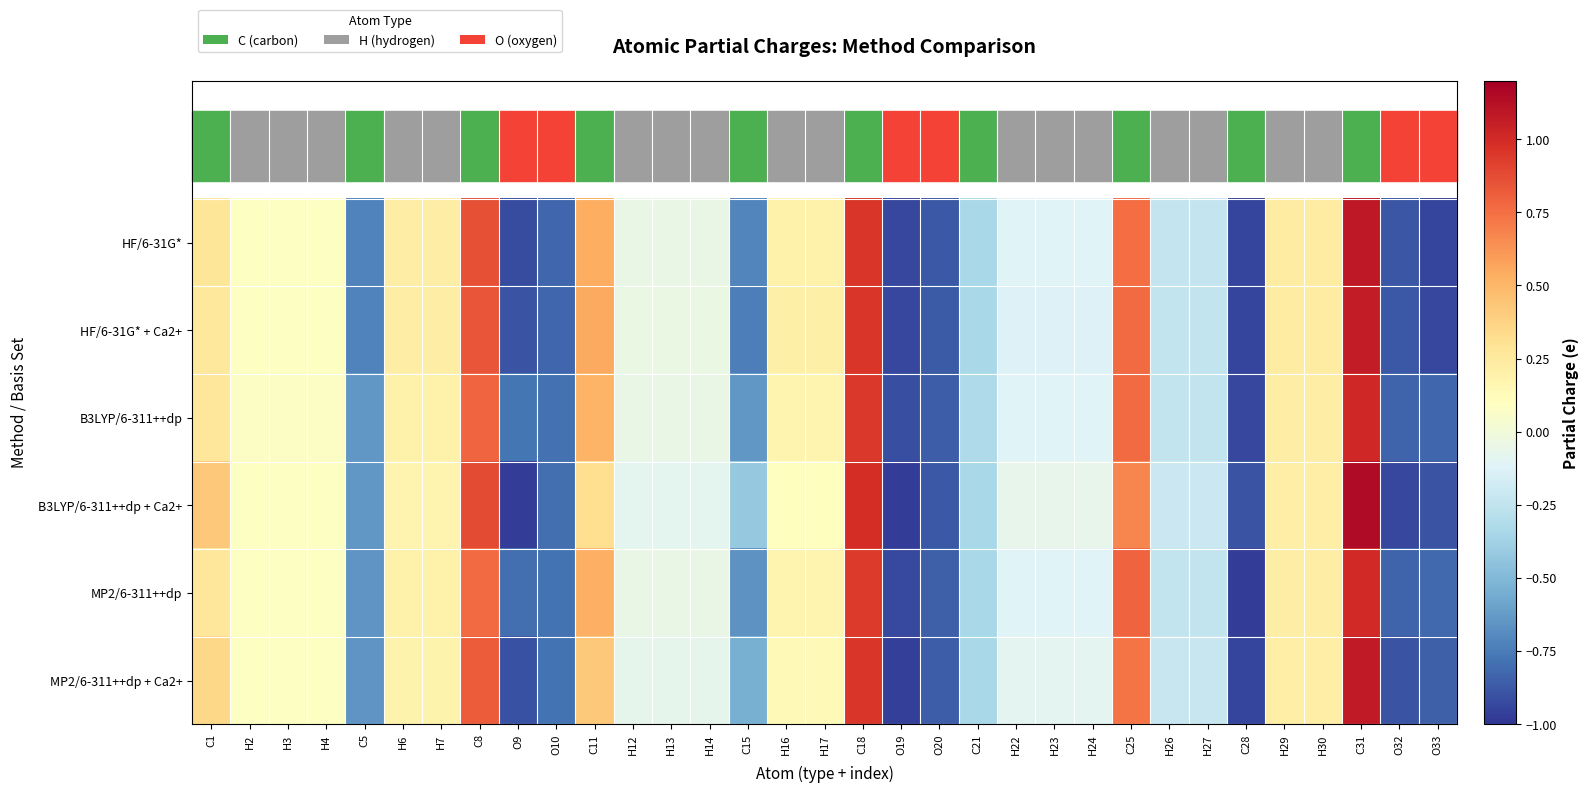

Rank the series at C1 from highest to lowest value.

B3LYP/6-311++dp + Ca2+, MP2/6-311++dp + Ca2+, HF/6-31G*, MP2/6-311++dp, B3LYP/6-311++dp, HF/6-31G* + Ca2+